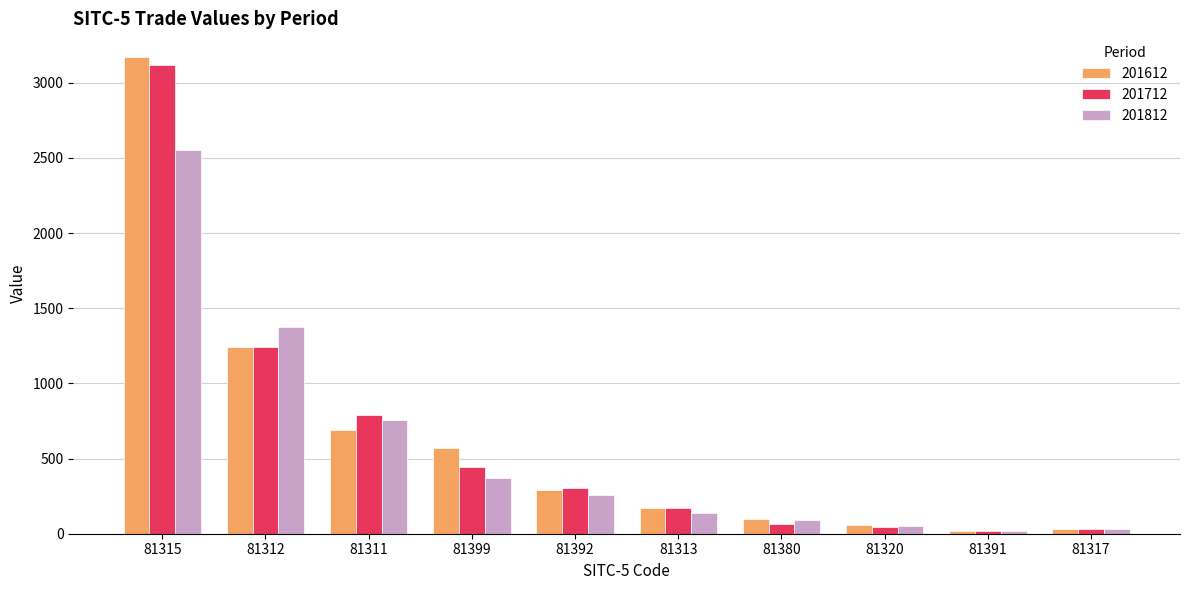

The 201712 series shows 531.7 at 81392. True or false?

False